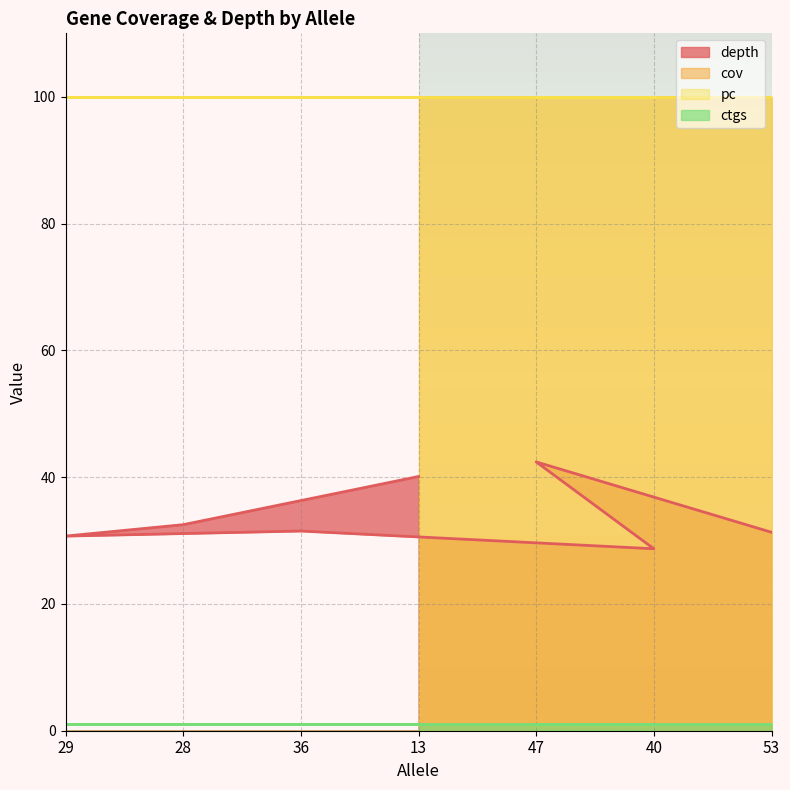

At which label is pc closest to 100?

53